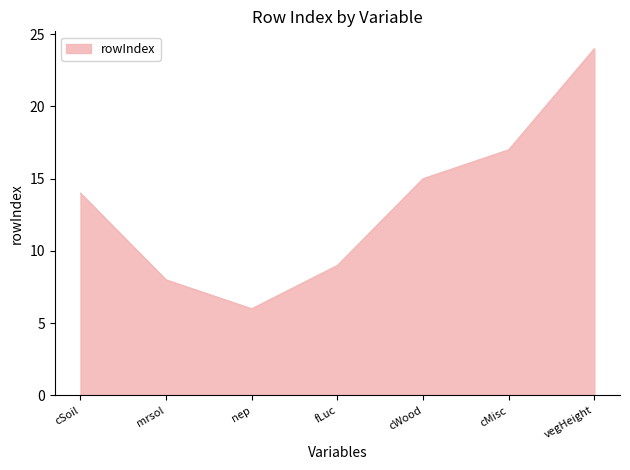

Rank the categories by value from lowest to highest.

nep, mrsol, fLuc, cSoil, cWood, cMisc, vegHeight